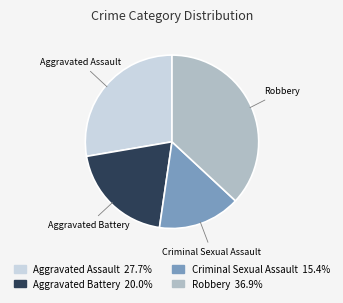

Is the sum of Aggravated Battery and Aggravated Assault greater than half?

No